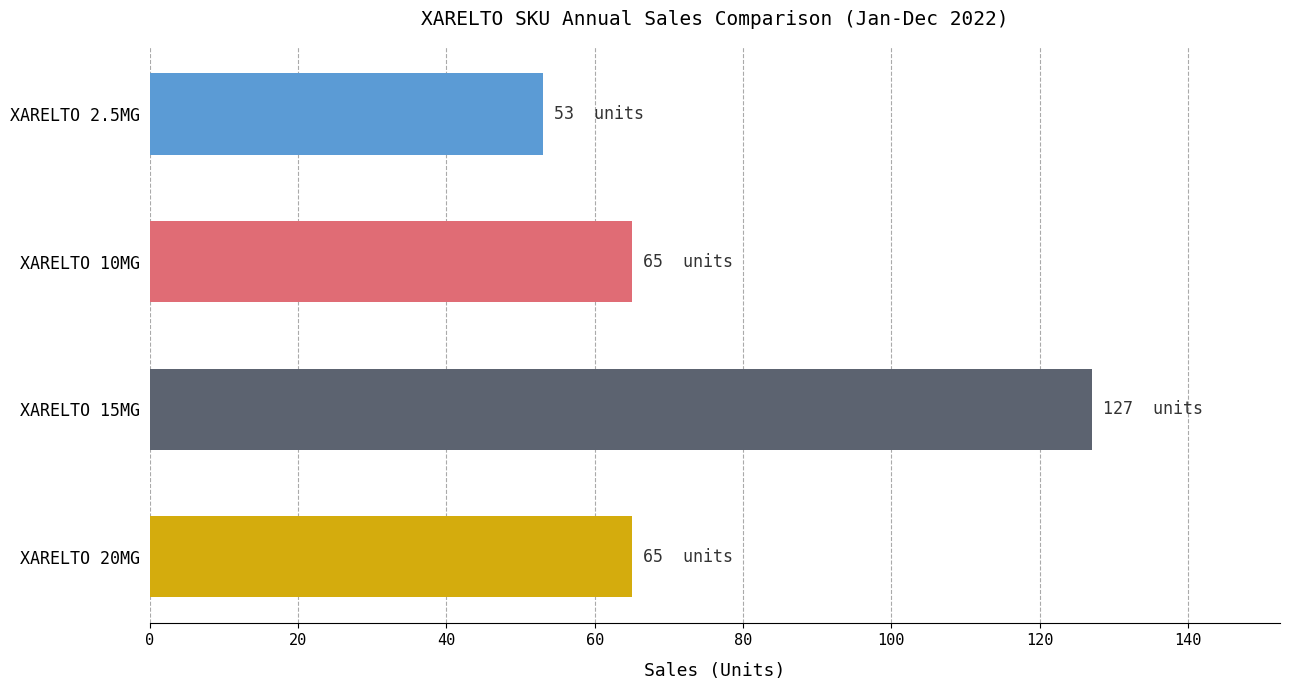

What value does the data have at XARELTO 2.5MG?

53